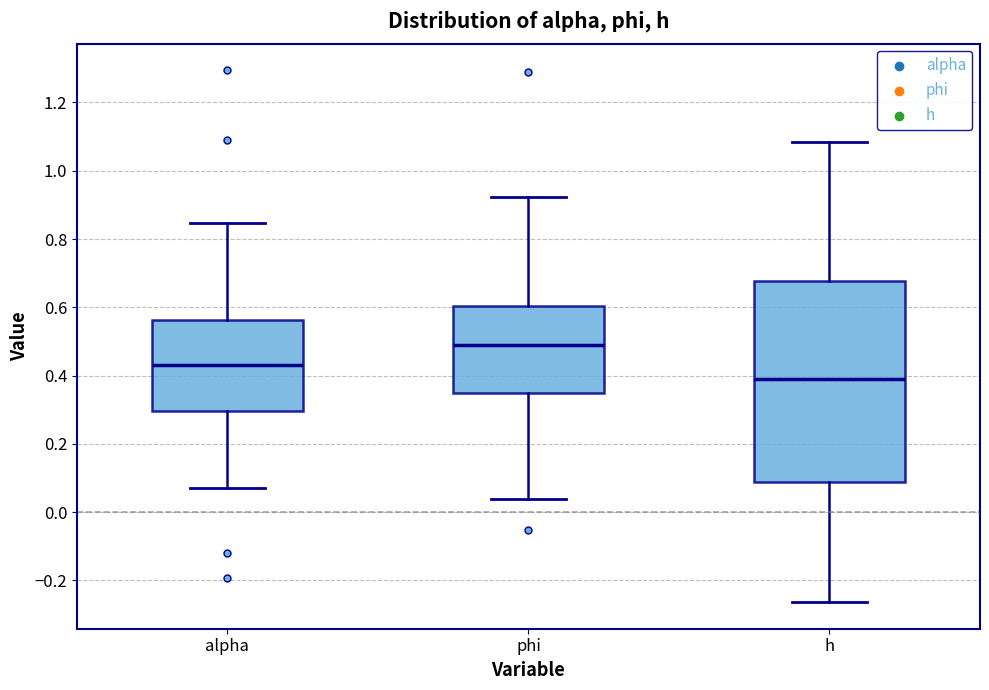

Comparing the boxes themselves (not the whiskers), which one is the tallest?

h